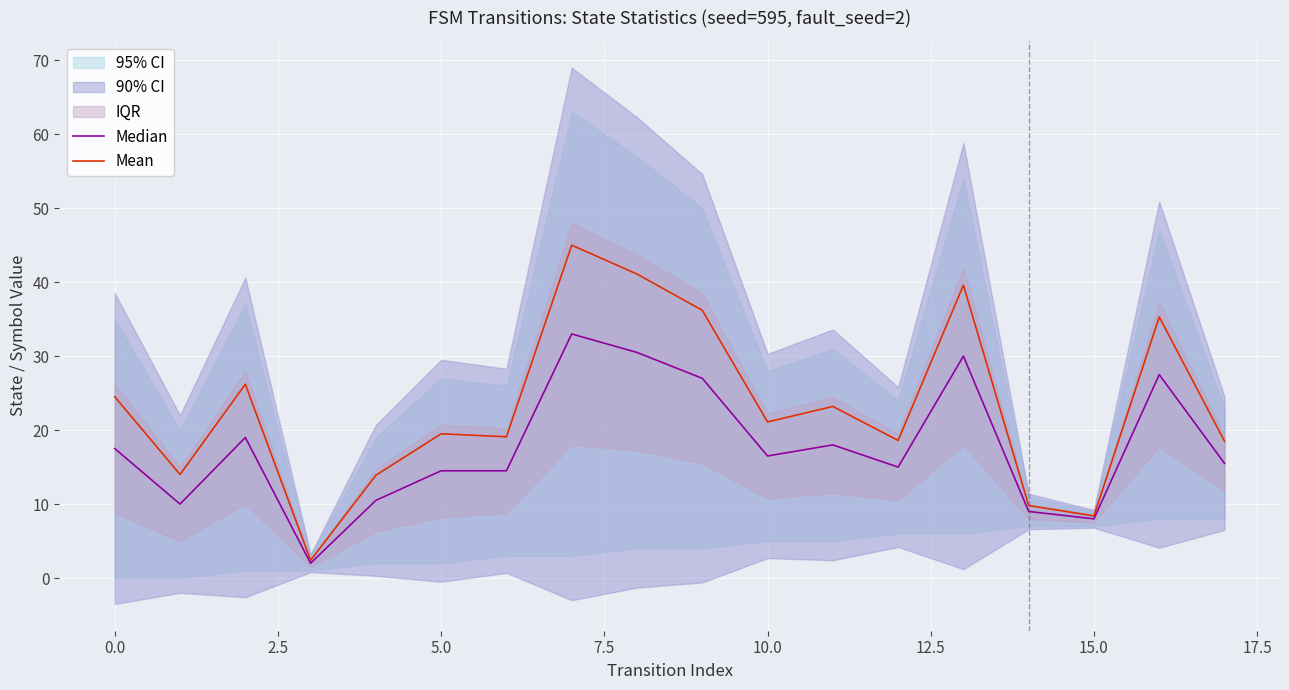

What is the label of the 7th point from the right?

11